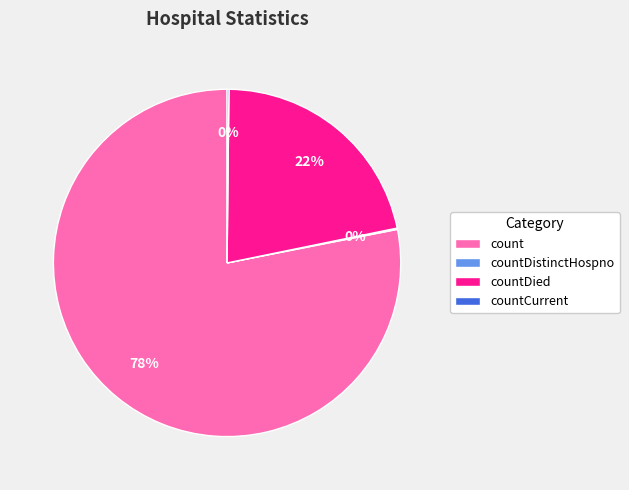

To the nearest percent, what is the average slice percentage?

25%